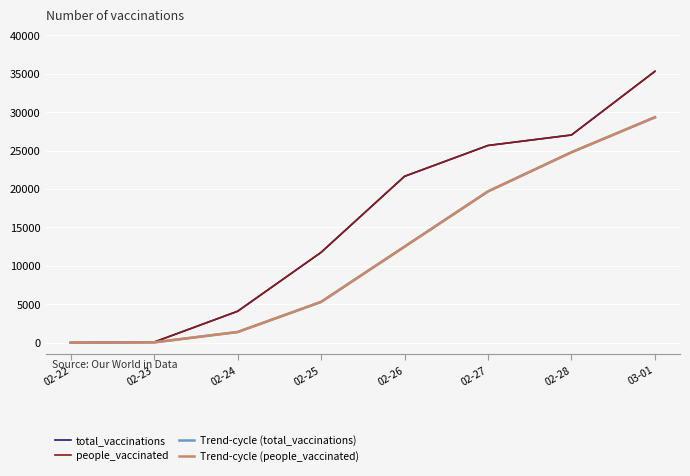

What is the label of the 8th point from the left?

03-01